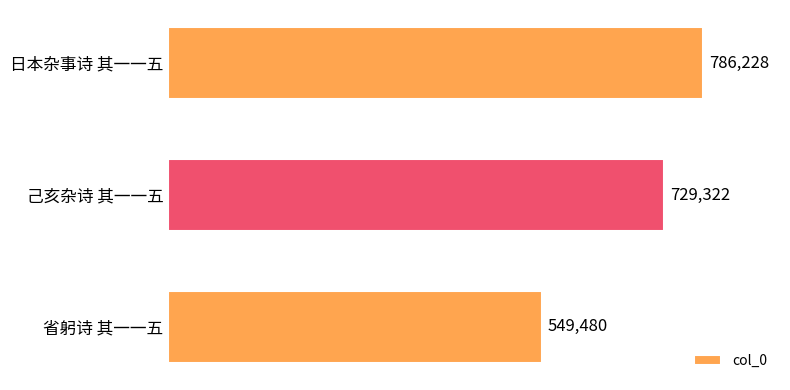

How many series are shown in this chart?

1